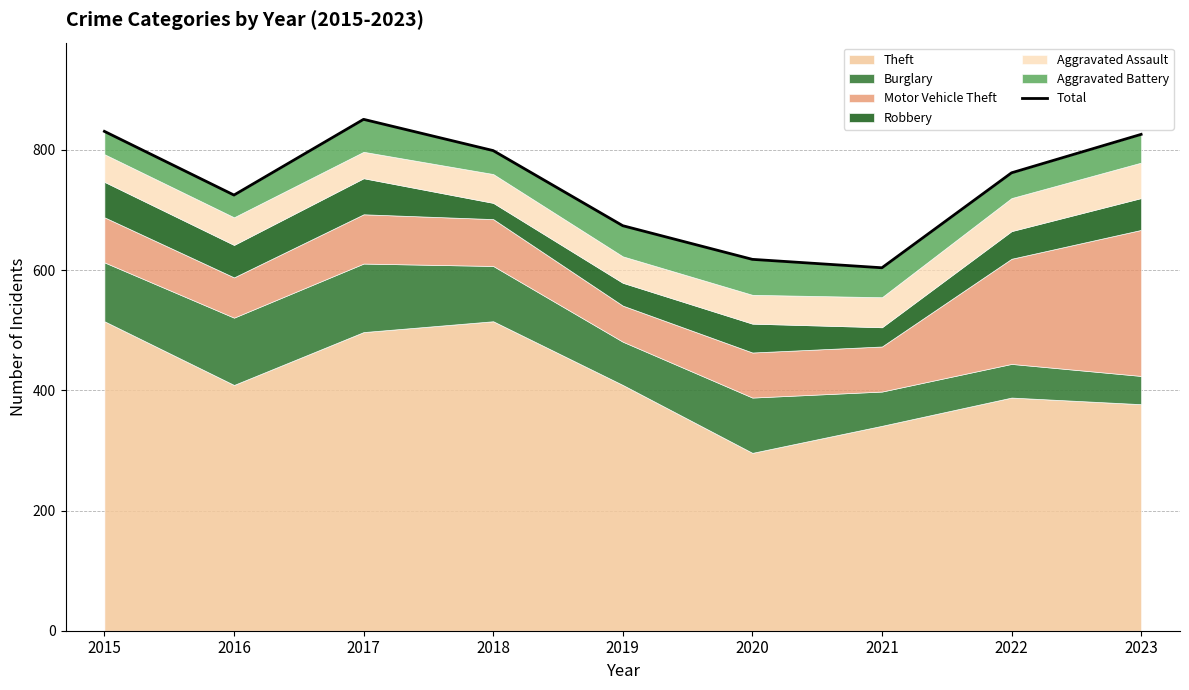

What is the minimum value shown in the chart?

604